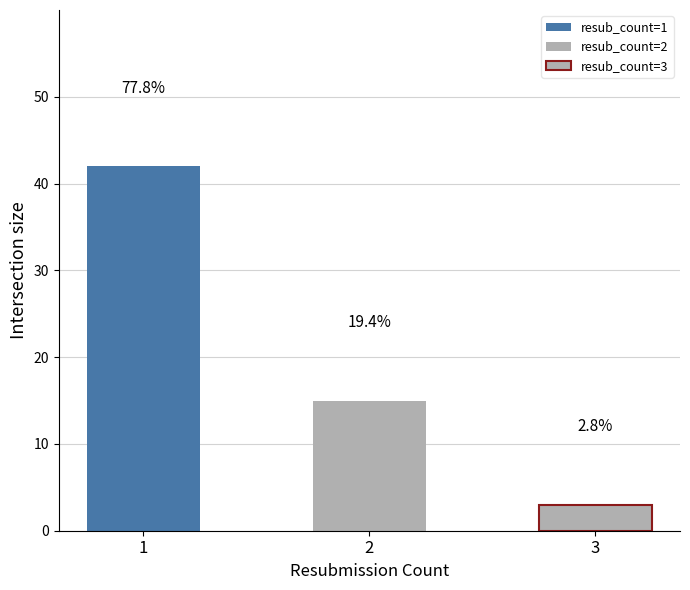

Between 1 and 3, which is larger?

1